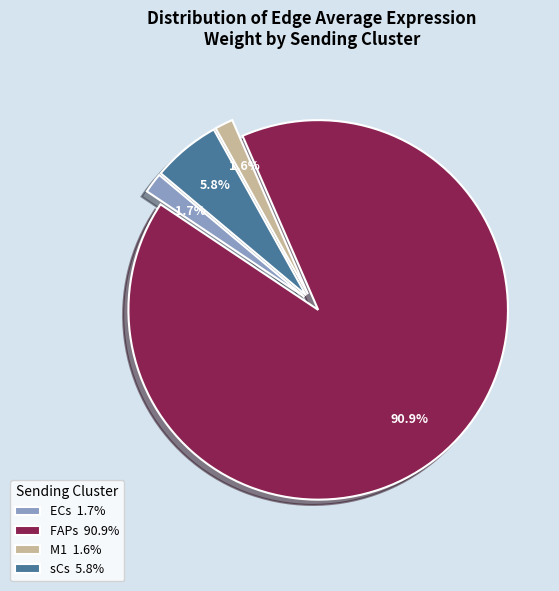

Which has a higher value, M1 1.6% or sCs 5.8%?

sCs 5.8%